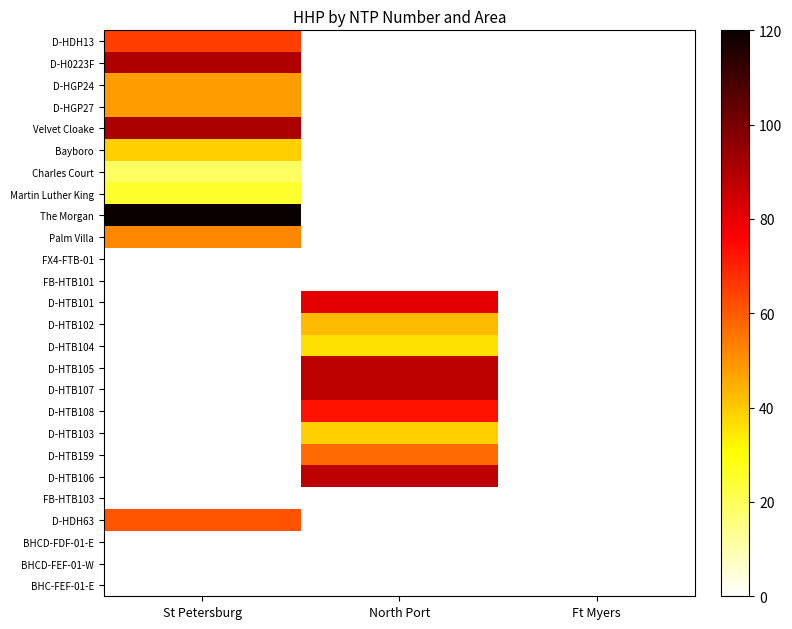

How many series are shown in this chart?

26